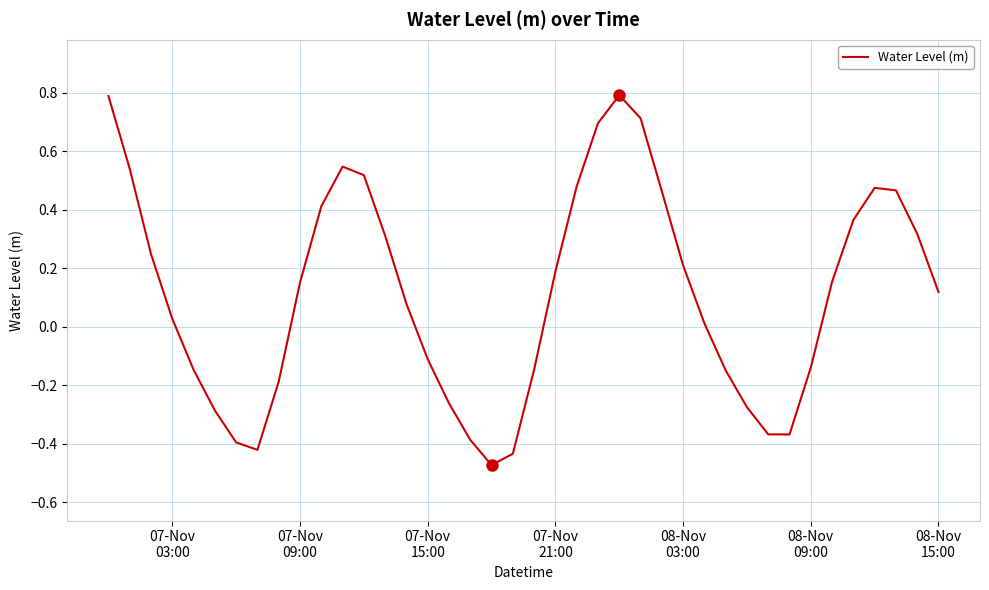

What is the difference between the maximum and minimum values?

1.3